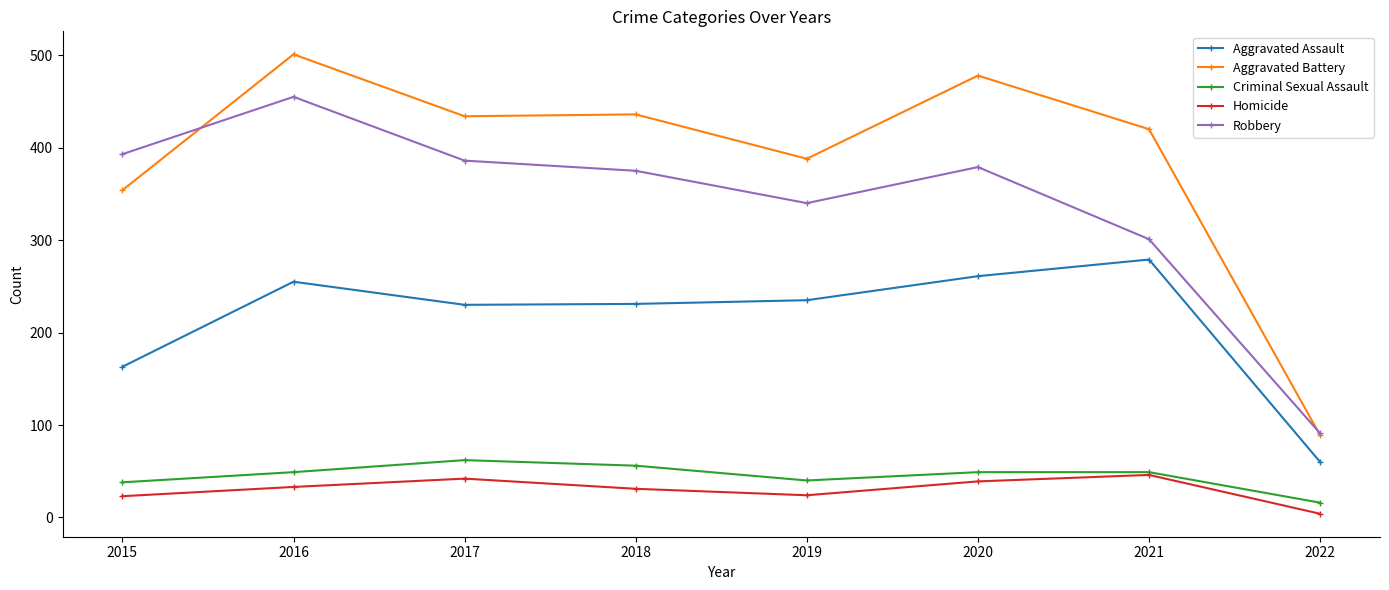

What is the smallest value displayed?

4